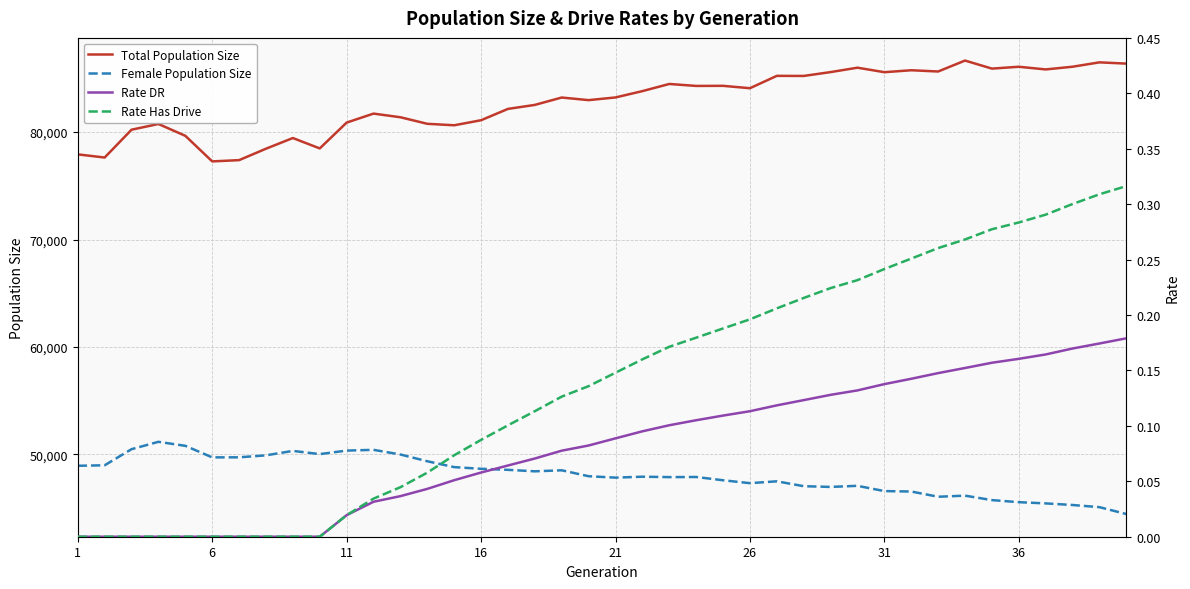

True or false: Female Population Size and Total Population Size intersect in this chart.

False